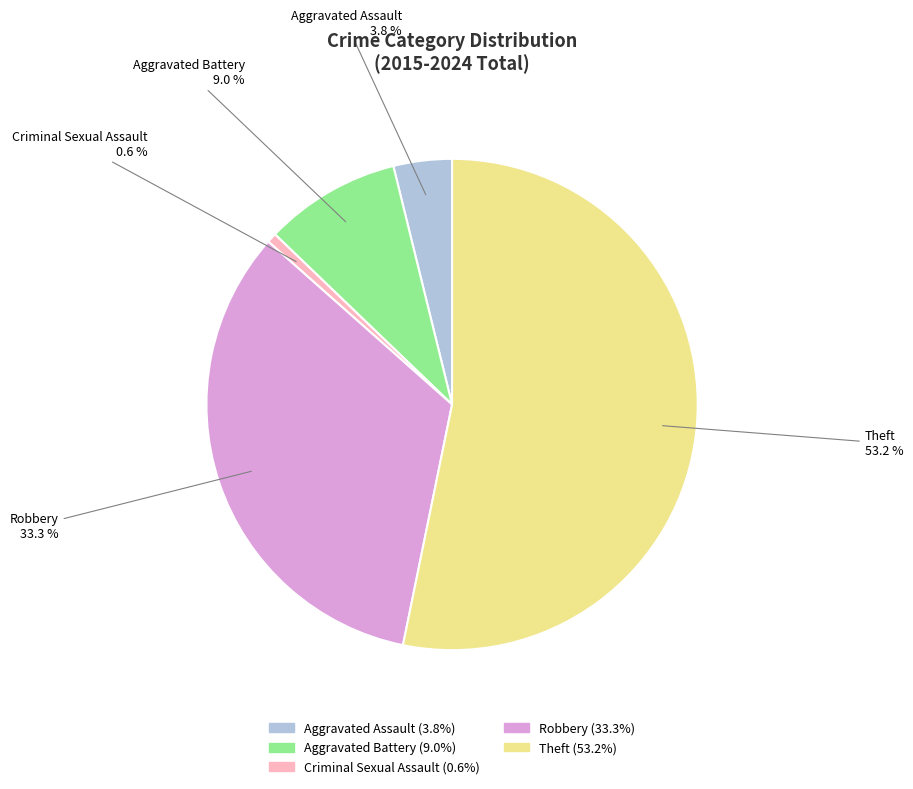

Count the number of slices in the pie.

5